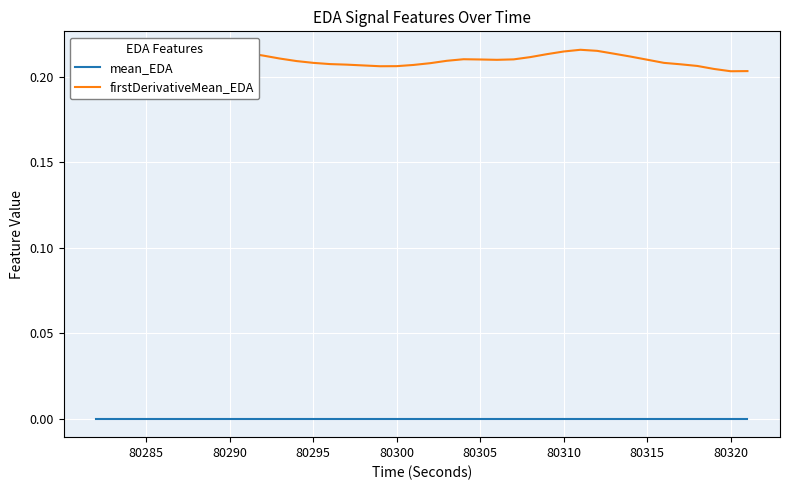

What are all the series names shown in the legend?

mean_EDA, firstDerivativeMean_EDA